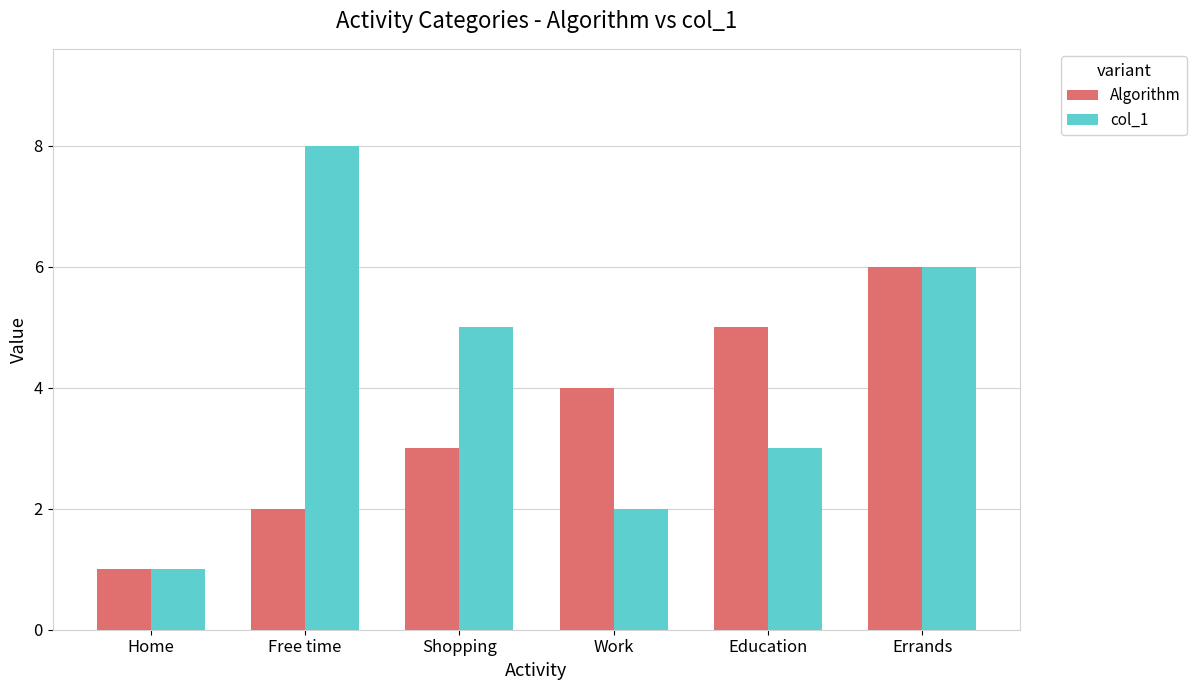

List the series in order of their overall mean, lowest first.

Algorithm, col_1